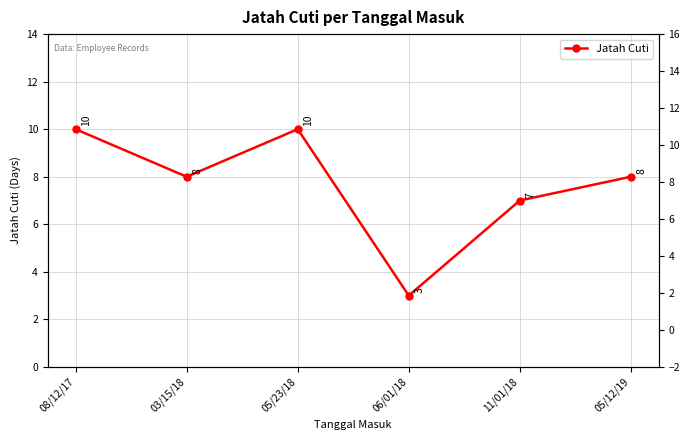

Approximately how many times larger is the value at 06/01/18 compared to 05/12/19?

0.4